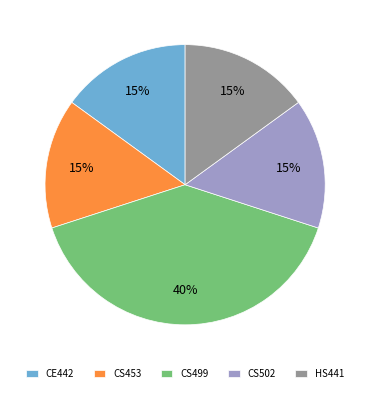

Combined, do CS502 and CS499 account for over 50%?

Yes